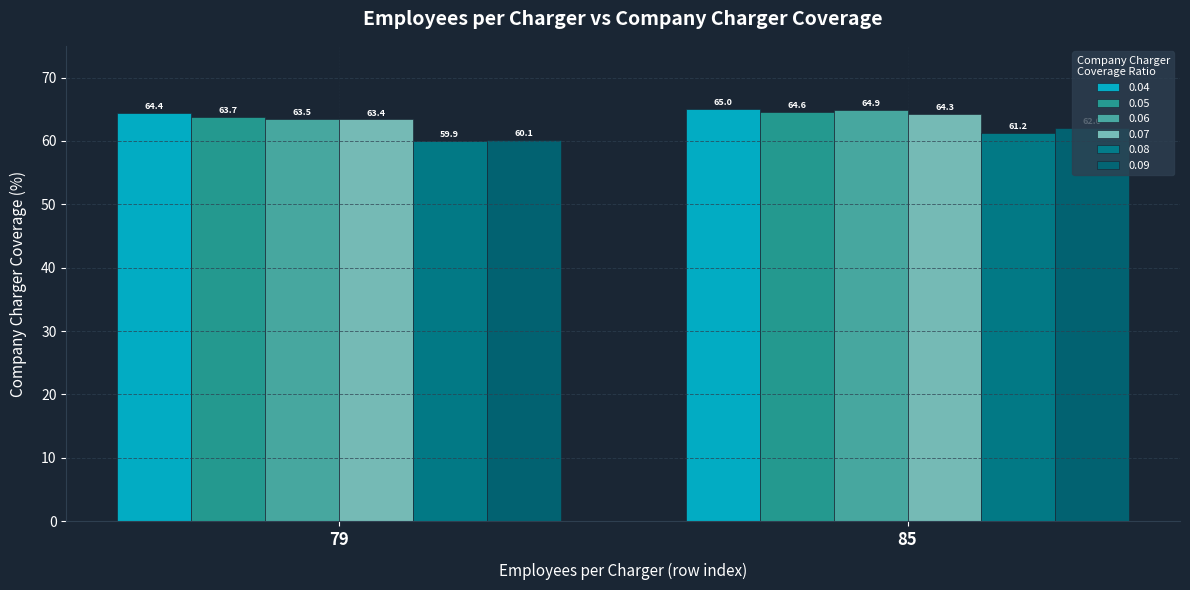

How many bars are there in total?

12